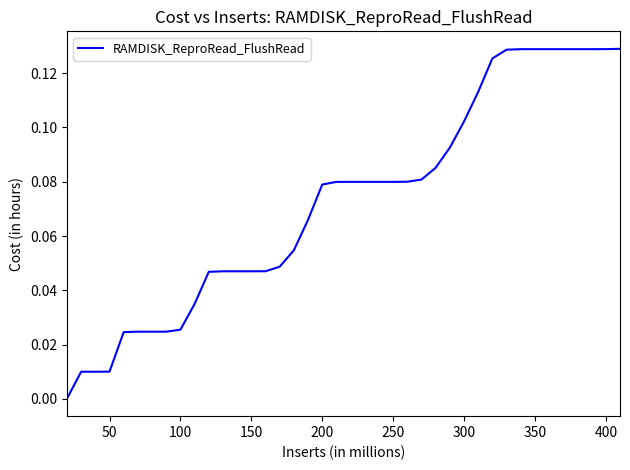

What is the average value?

0.1